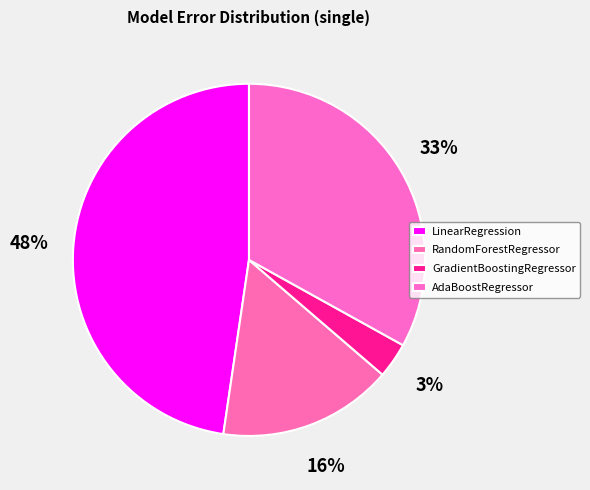

Is there any slice that represents more than half of the pie?

No